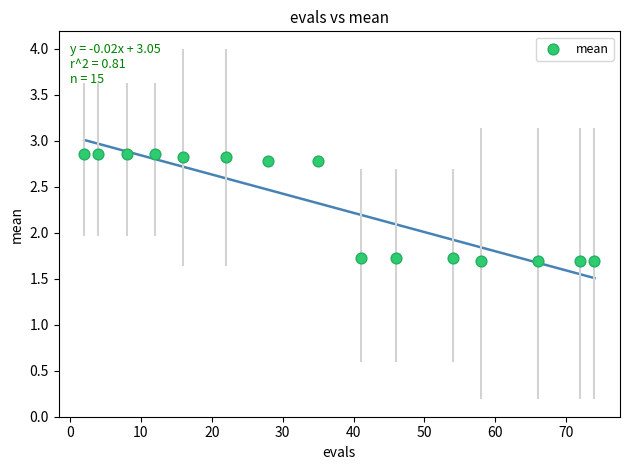

What is the range of X values (max minus min)?

72.0